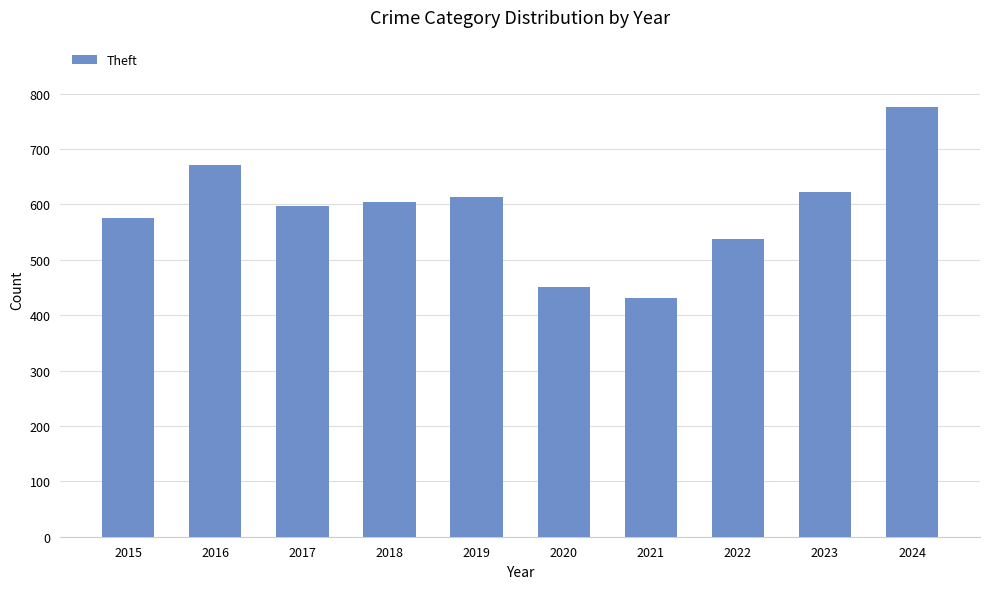

What is the difference between the second highest and minimum values?

241